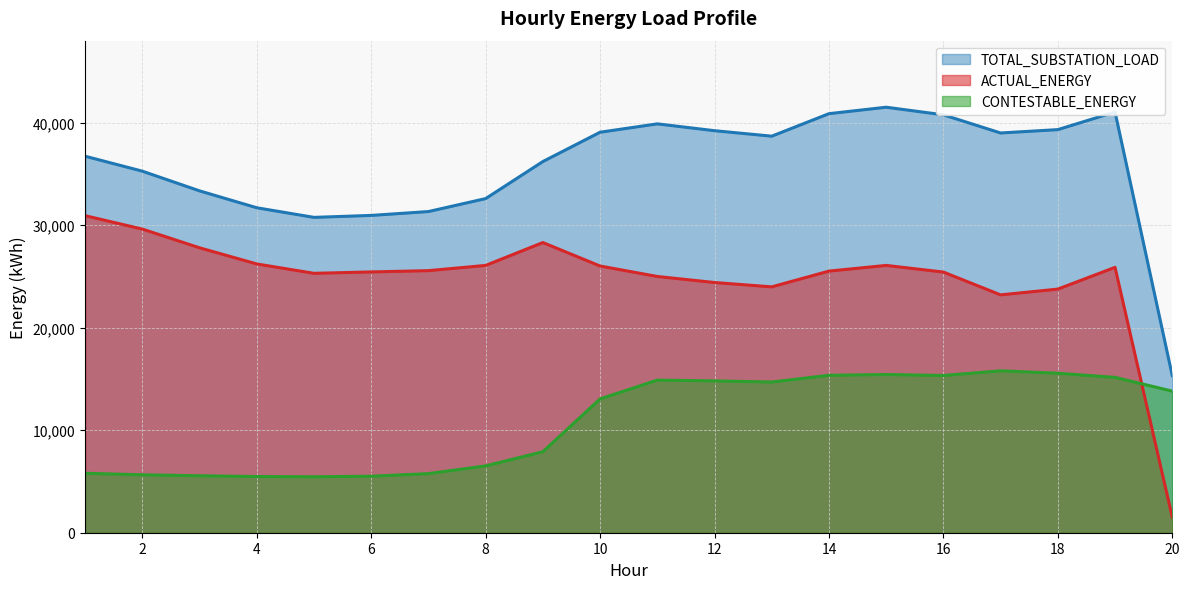

List the labels in order of TOTAL_SUBSTATION_LOAD value, largest first.

15, 19, 14, 16, 11, 18, 12, 10, 17, 13, 1, 9, 2, 3, 8, 4, 7, 6, 5, 20